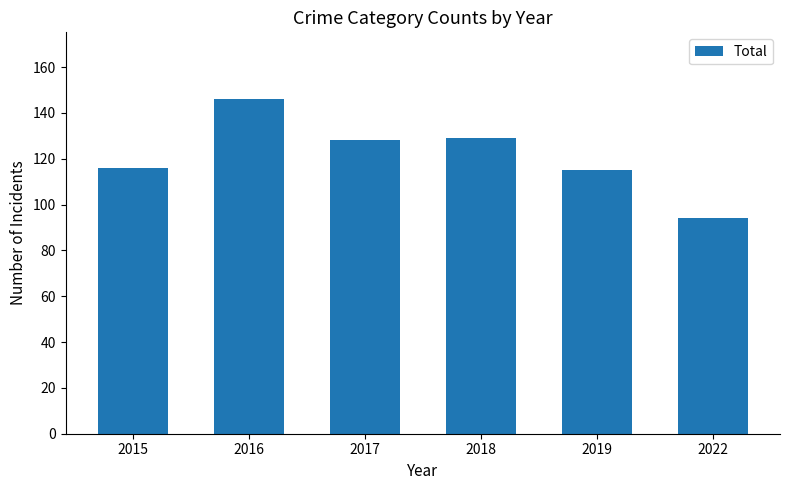

Are the bars horizontal?

No